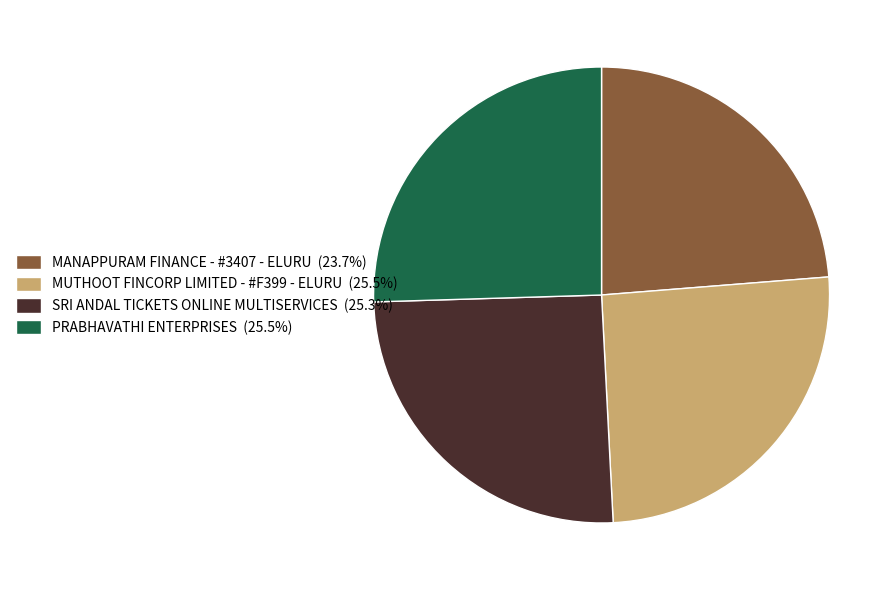

Is there any slice that represents more than half of the pie?

No